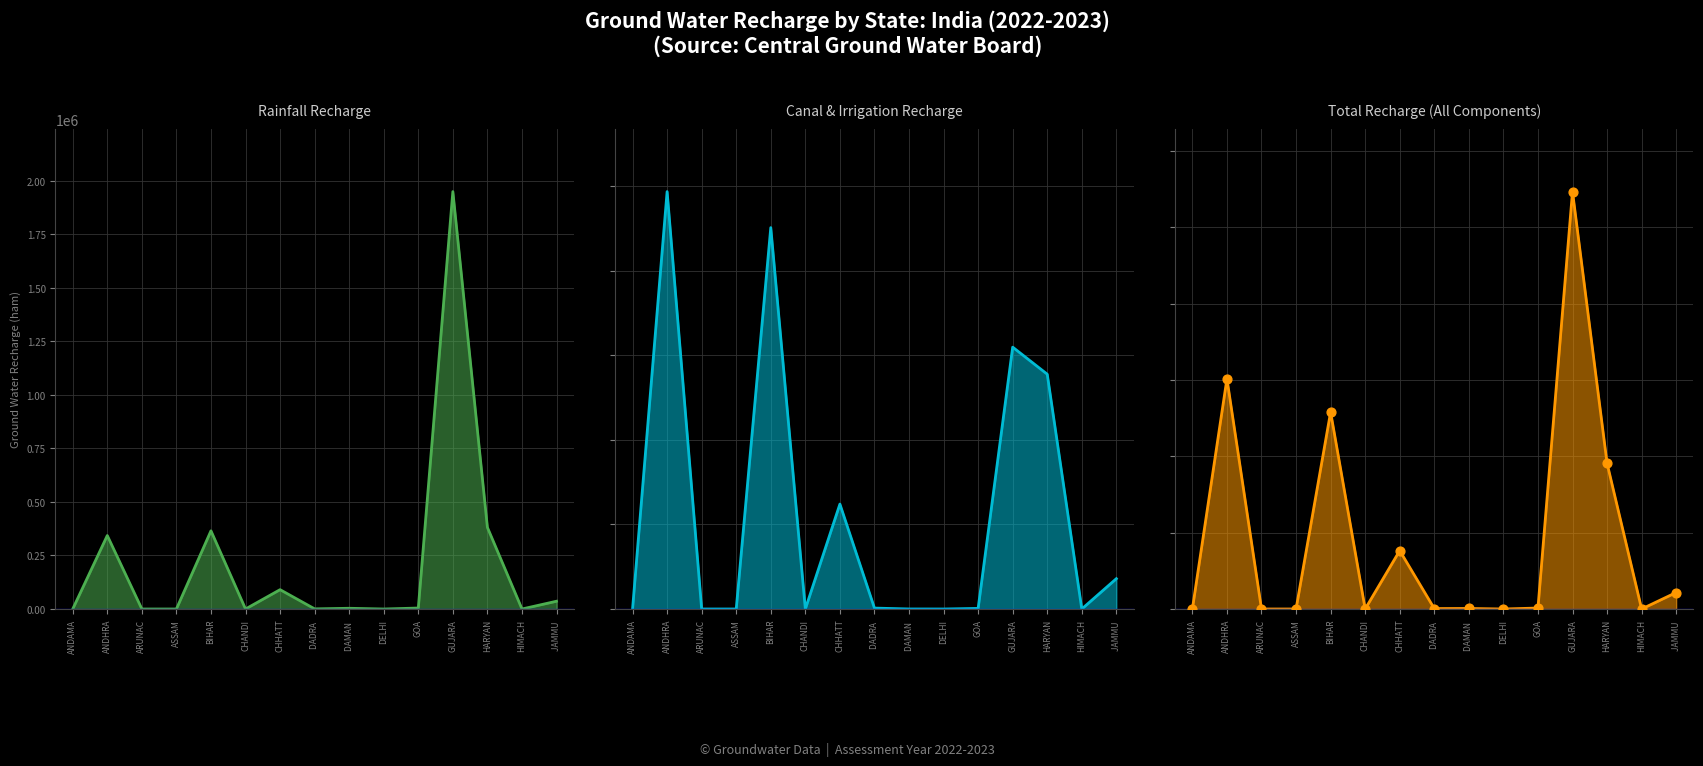

Which series has the largest total across all categories?

Total Recharge (All Components)